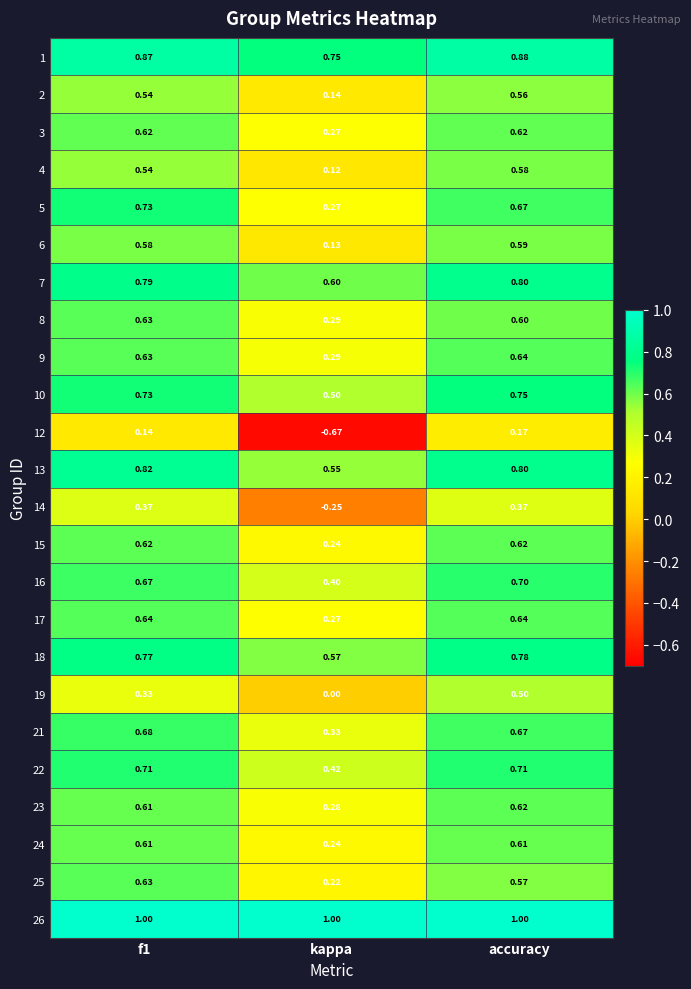

At which label does 4 reach its minimum?

kappa